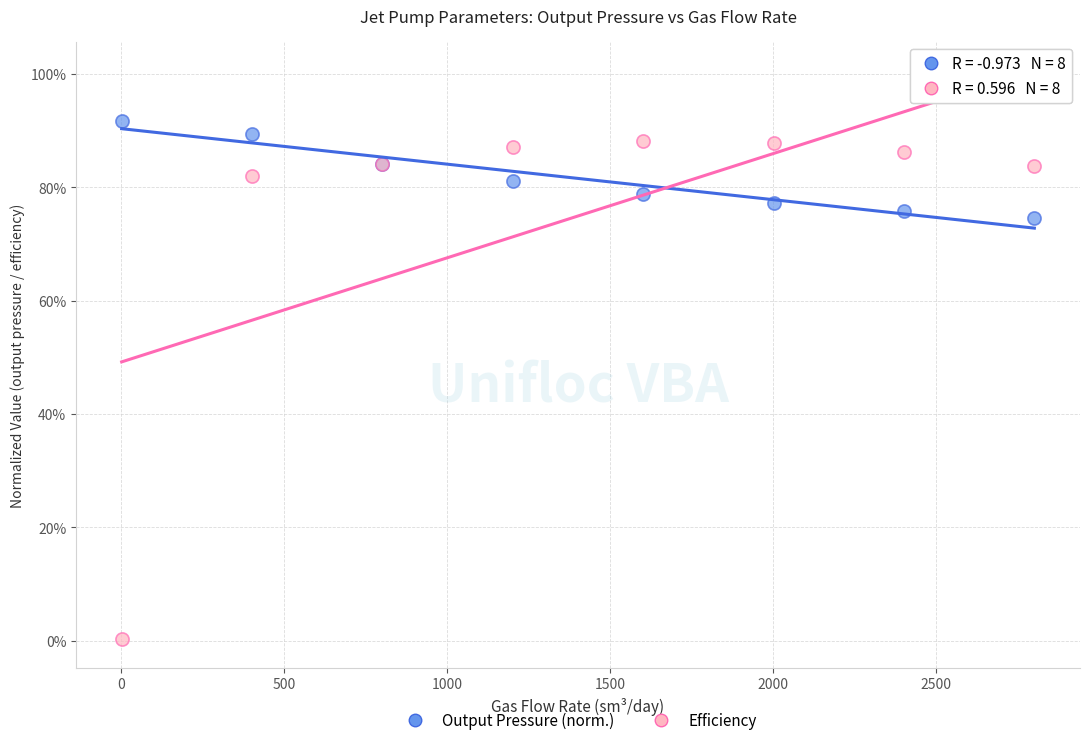

What are all the series names shown in the legend?

Output Pressure (norm.), Efficiency